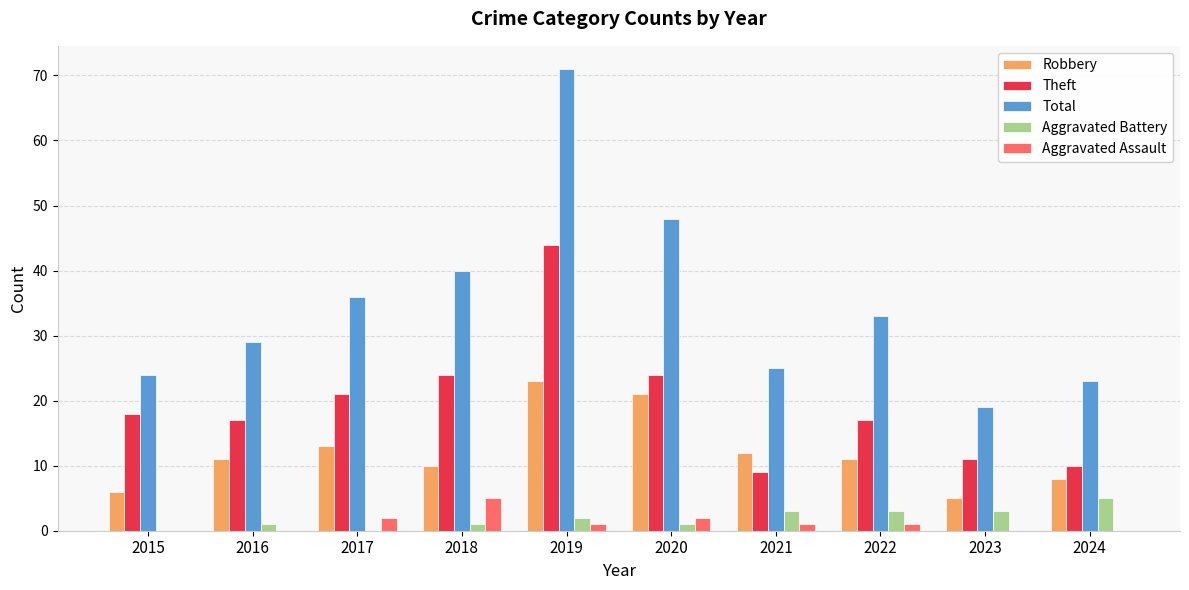

The value of Total at 2024 is 23. True or false?

True